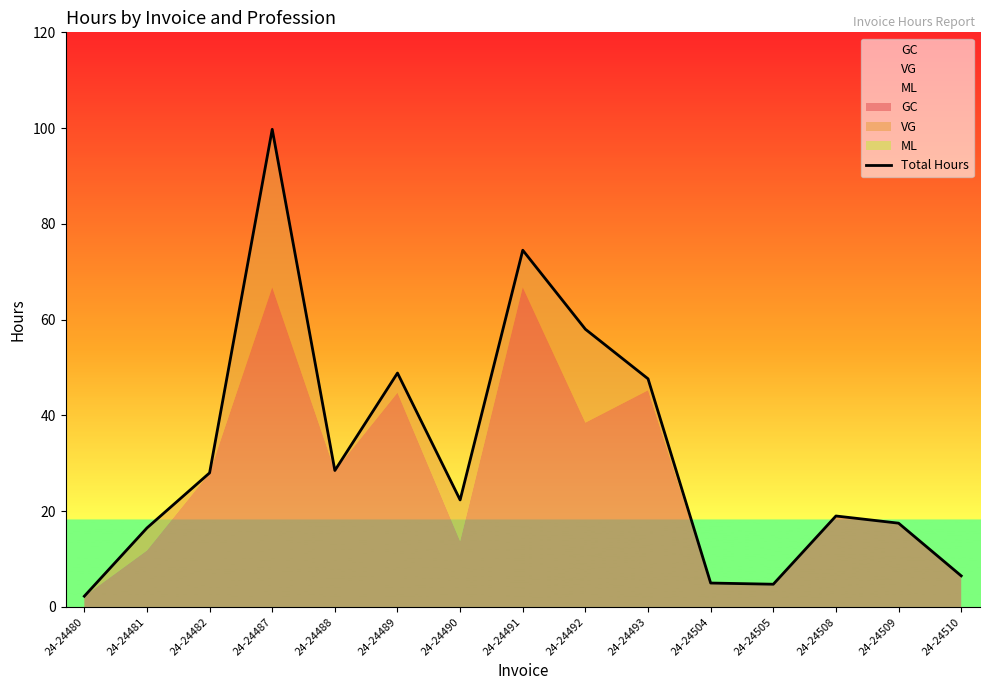

How many lines are shown in the chart?

1